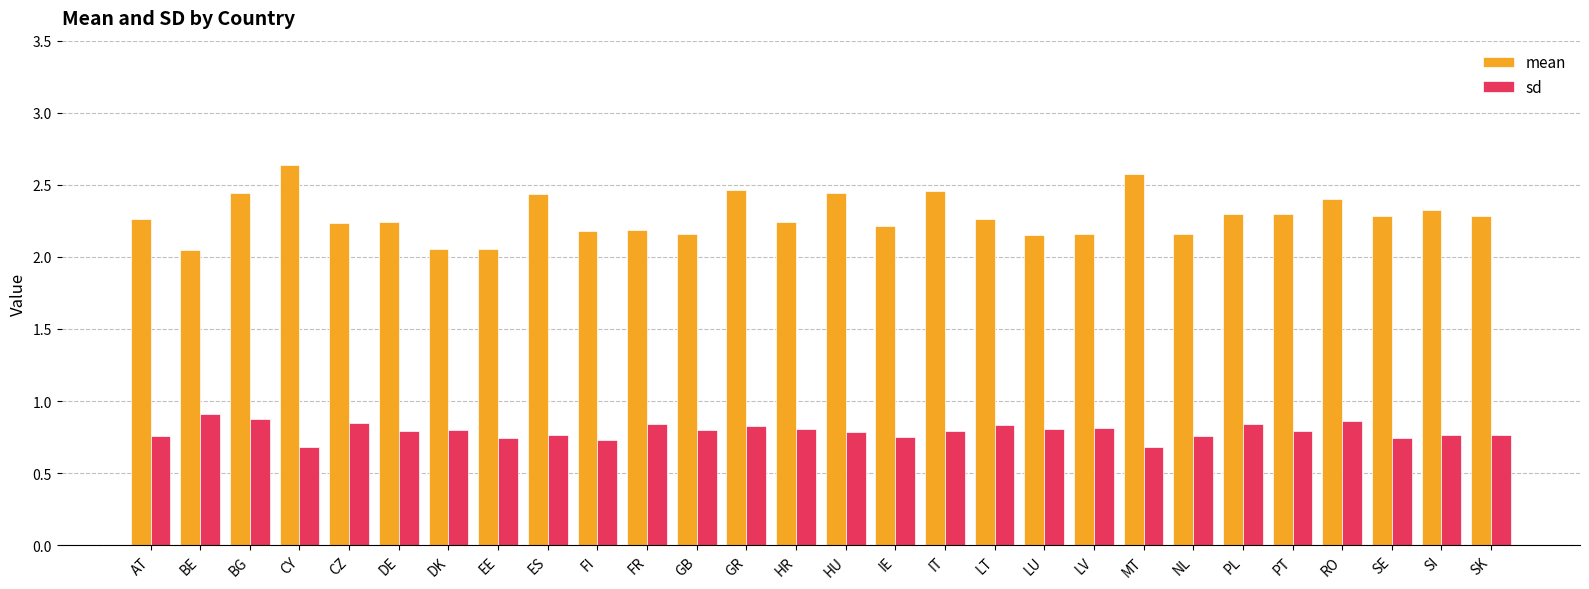

At how many categories does at least one series exceed 2?

28